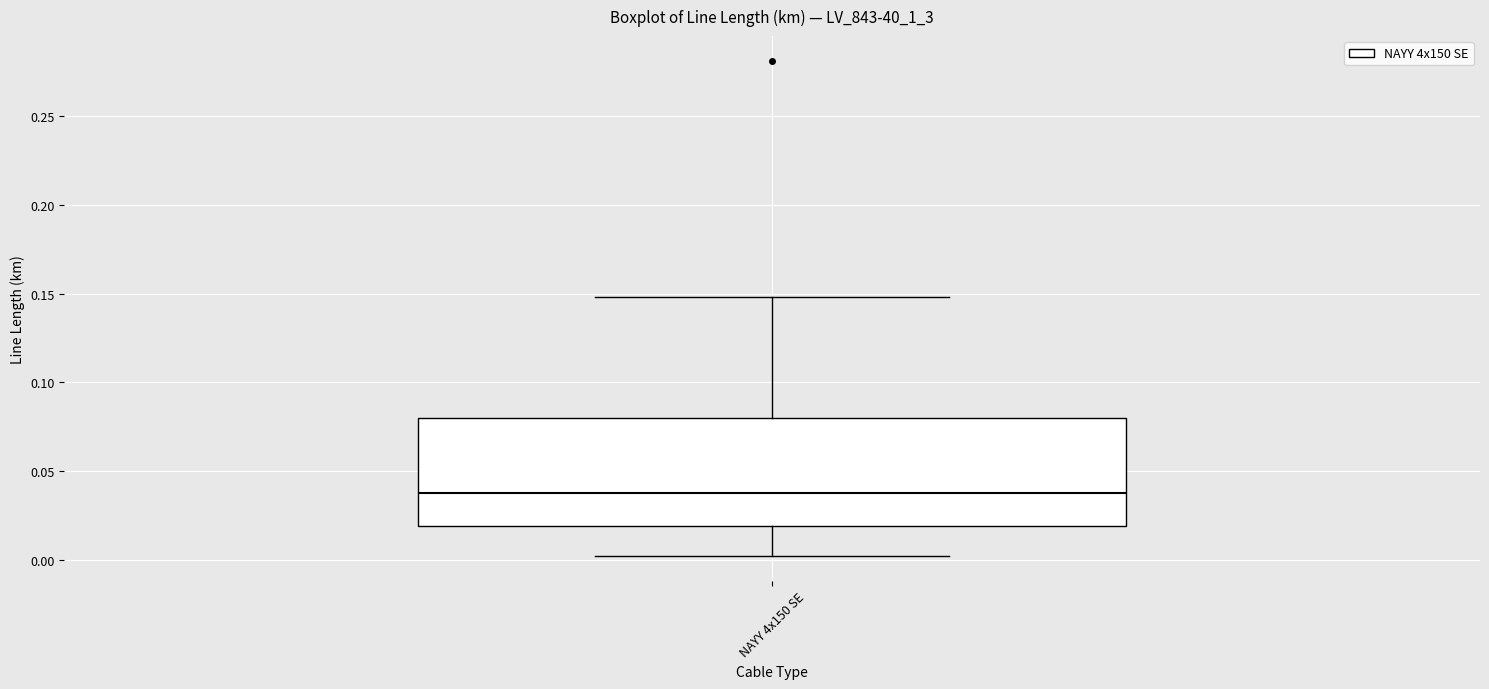

Transcribe this box plot: give where the median line is, the range the box spans, and where the two whiskers end, as read against the y-axis. The values are not printed on the chart, so give them approximately, as read against the axis.

median 0.04, box 0.02 to 0.08, whiskers 0.00 to 0.15